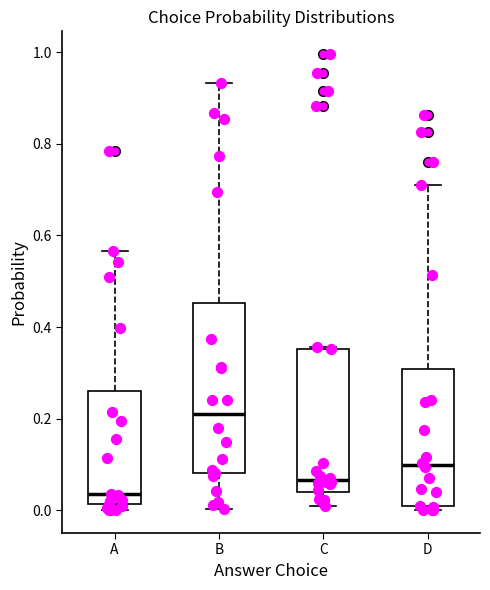

Where is the upper edge of the box for D on the y-axis? The values are not printed on the chart, so give them approximately, as read against the axis.

0.30